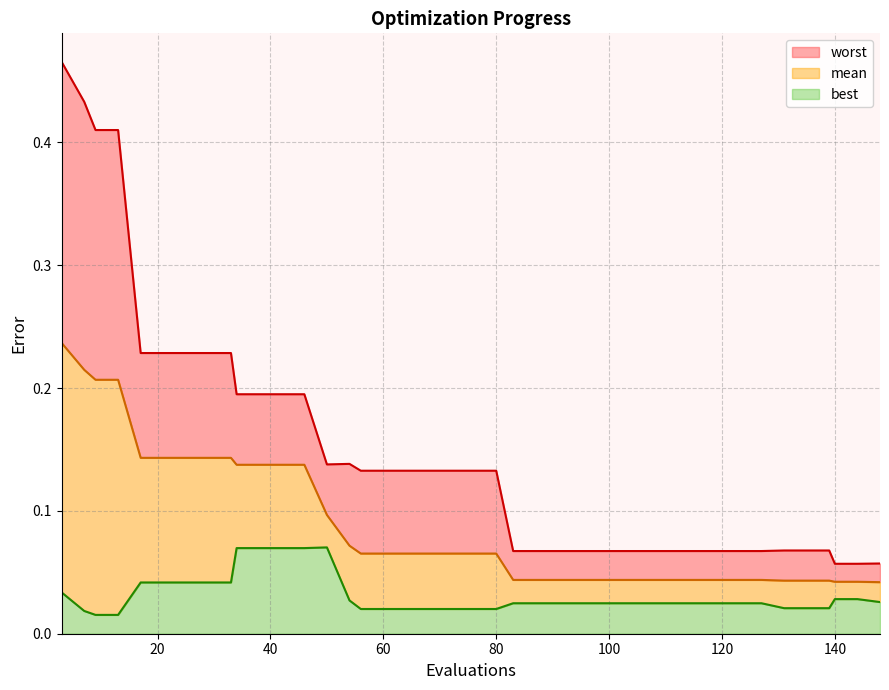

Rank the series by their average value, from highest to lowest.

worst, mean, best